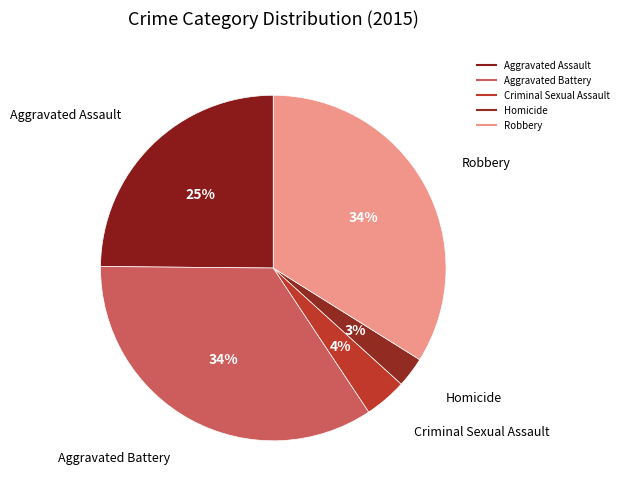

Rank the categories by value from lowest to highest.

Homicide, Criminal Sexual Assault, Aggravated Assault, Robbery, Aggravated Battery